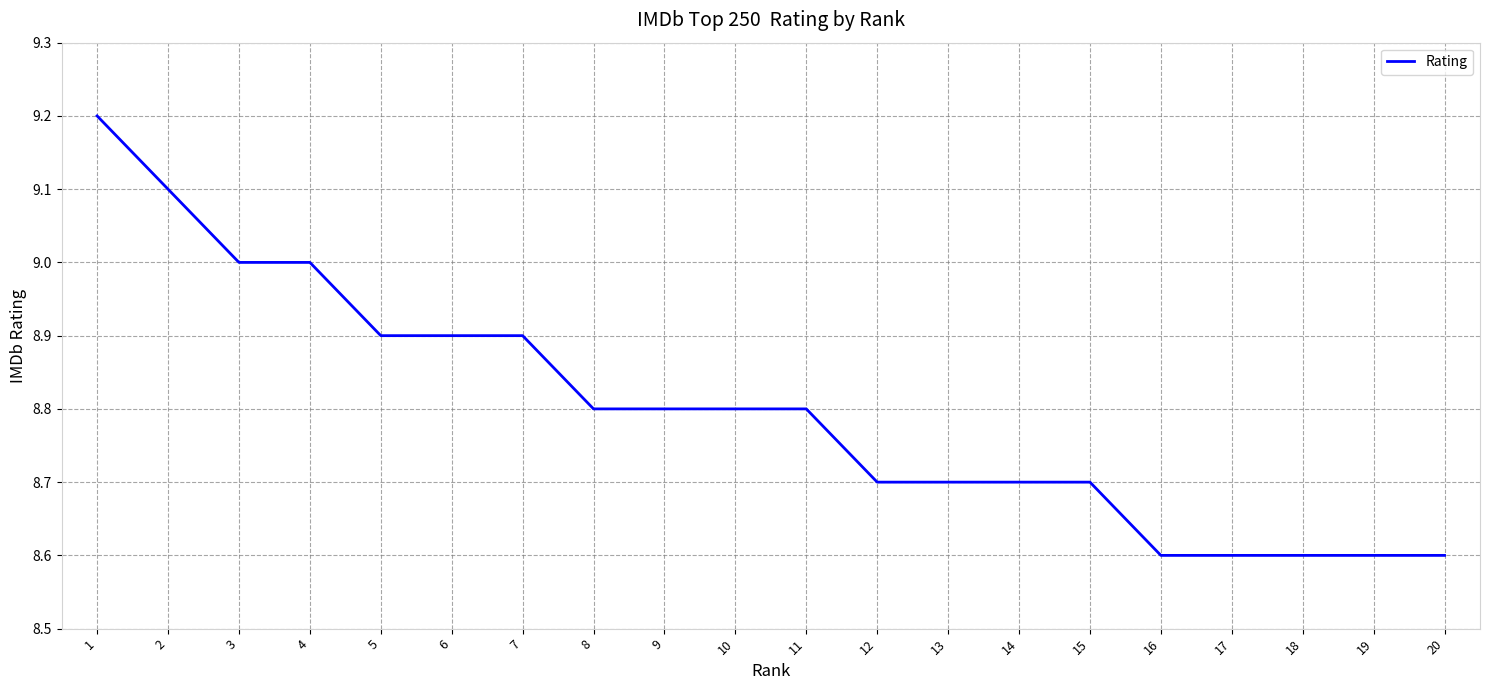

What is the difference between the maximum and minimum values?

0.6